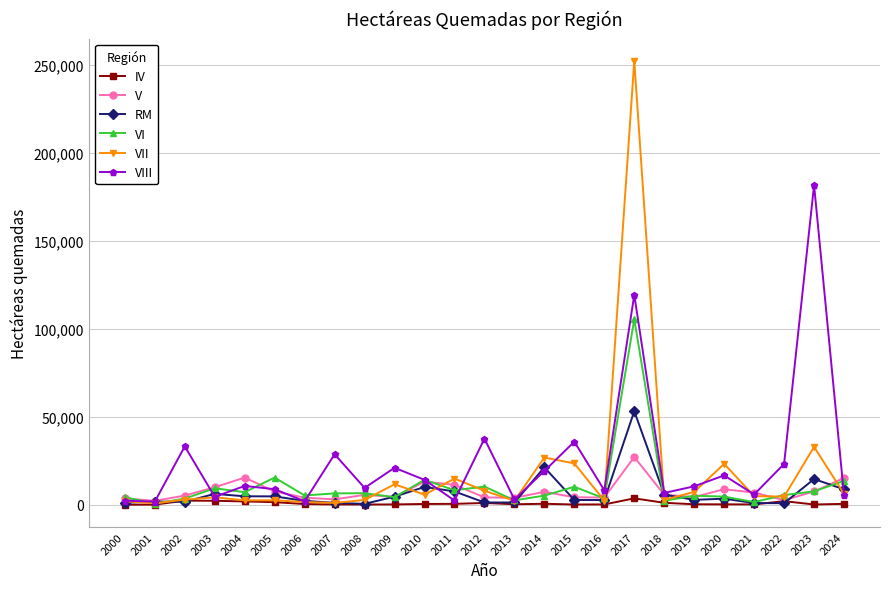

Which series has the largest range (max minus min)?

VII